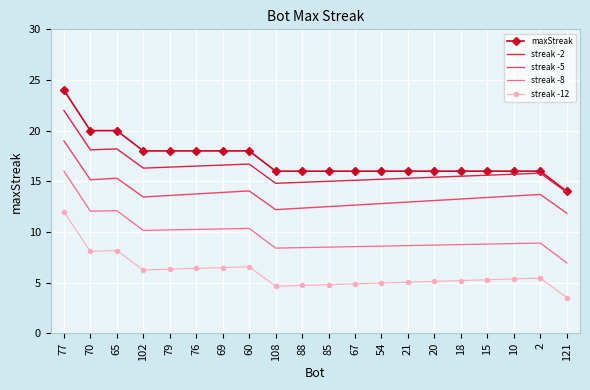

What is the minimum value shown in the chart?

3.5